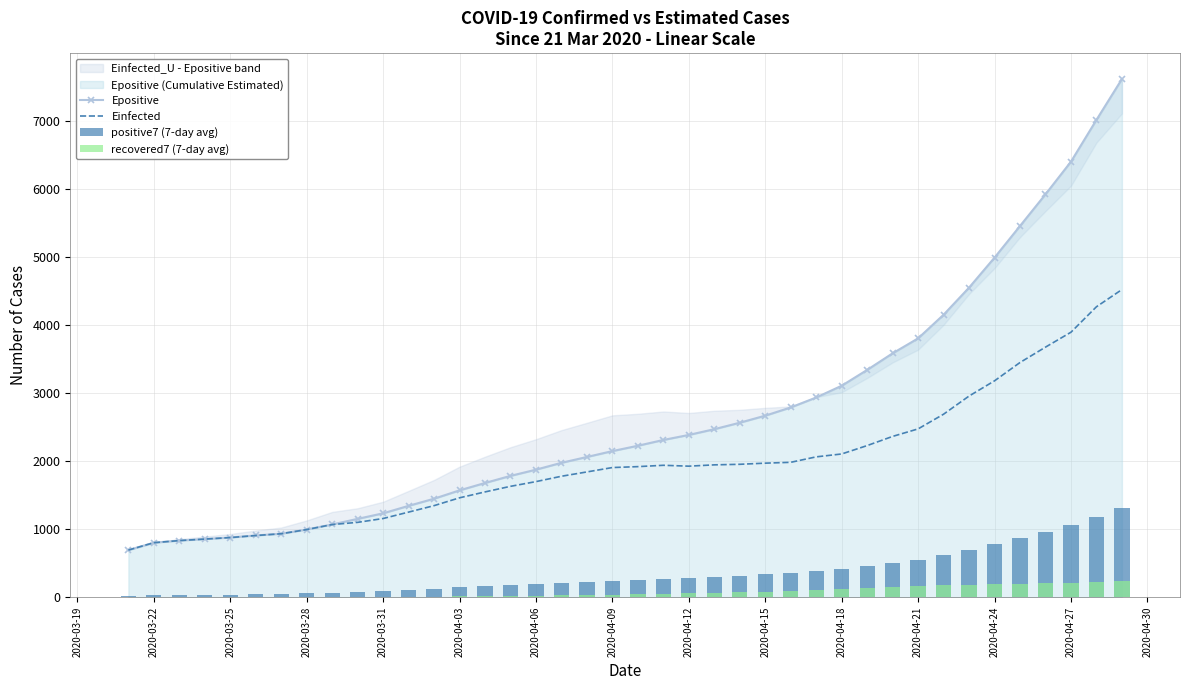

What is the highest value of the Einfected series?

4518.8